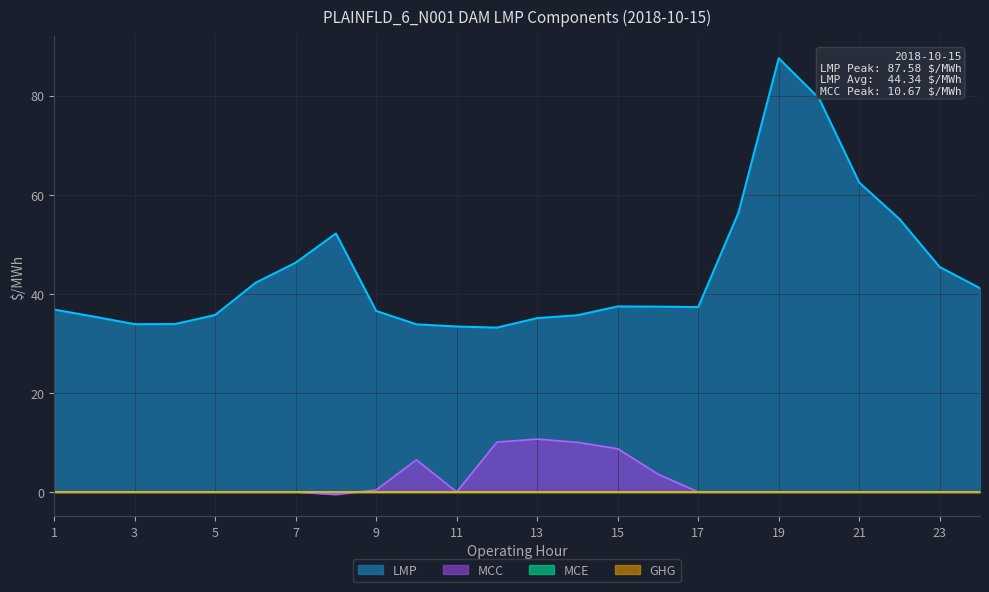

True or false: LMP has a value of 35.7 at 14.

True